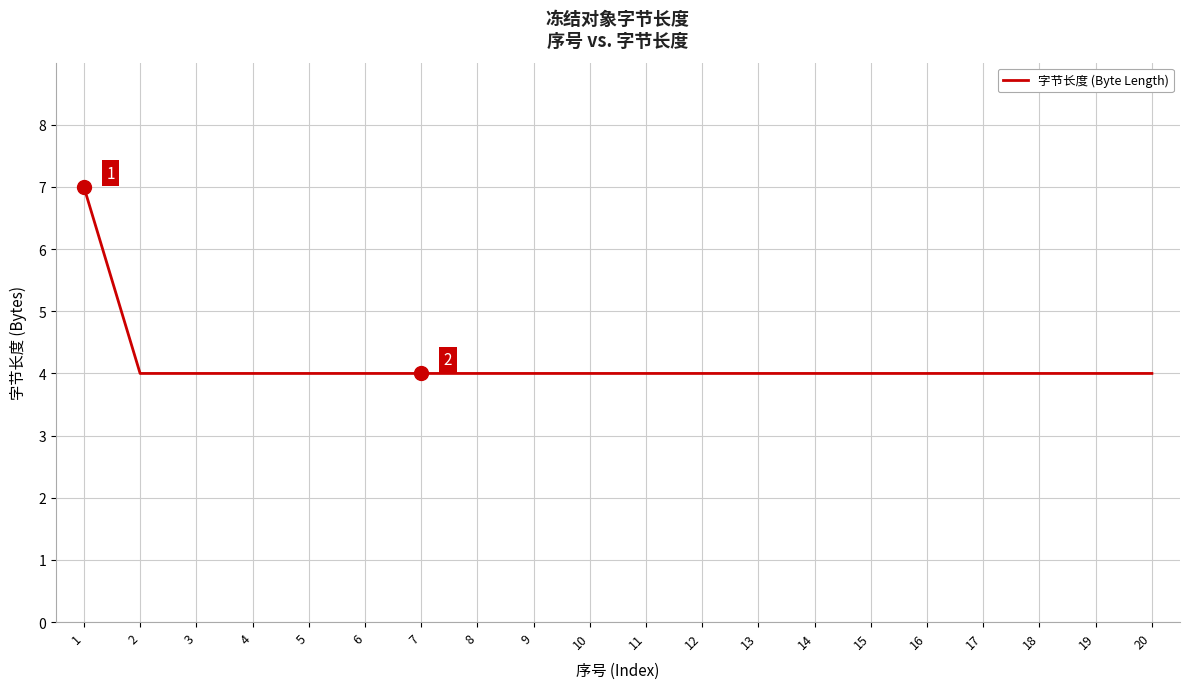

What is the minimum value shown in the chart?

4